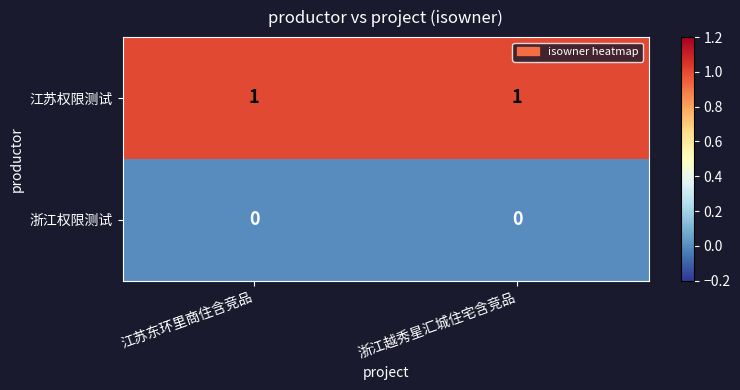

The 江苏权限测试 series shows 1 at 浙江越秀星汇城住宅含竞品. True or false?

True